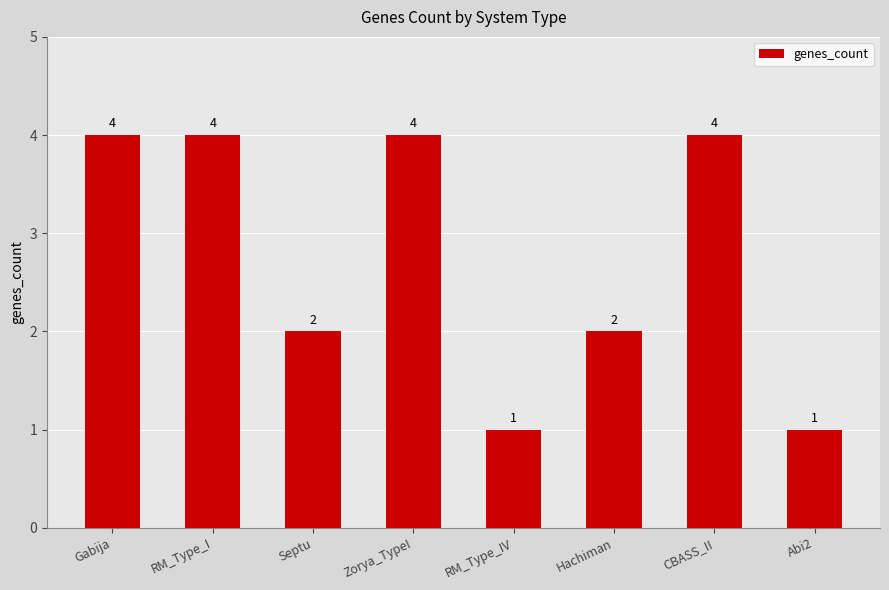

How many values are between 2 and 4?

6